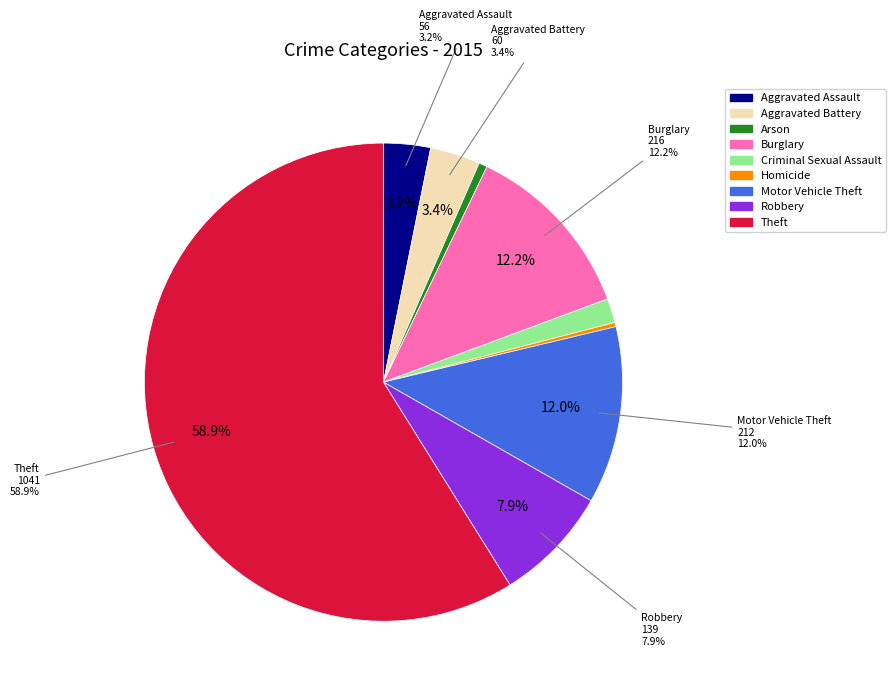

What is the change in value from Aggravated Assault to Robbery?

+83